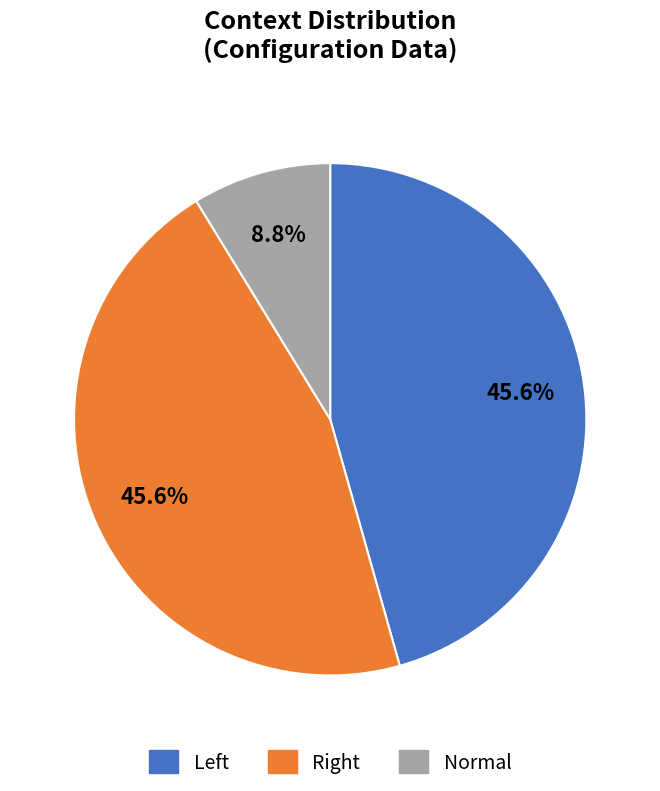

What is the smallest slice in the pie chart?

Normal